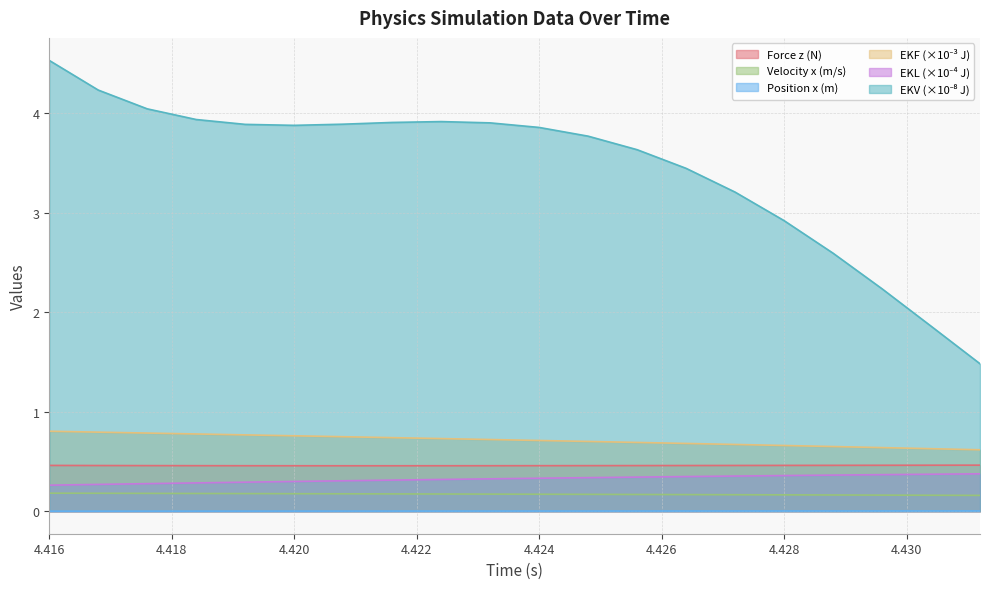

The value of Force z (N) at 4.4168 is 0.7. True or false?

False